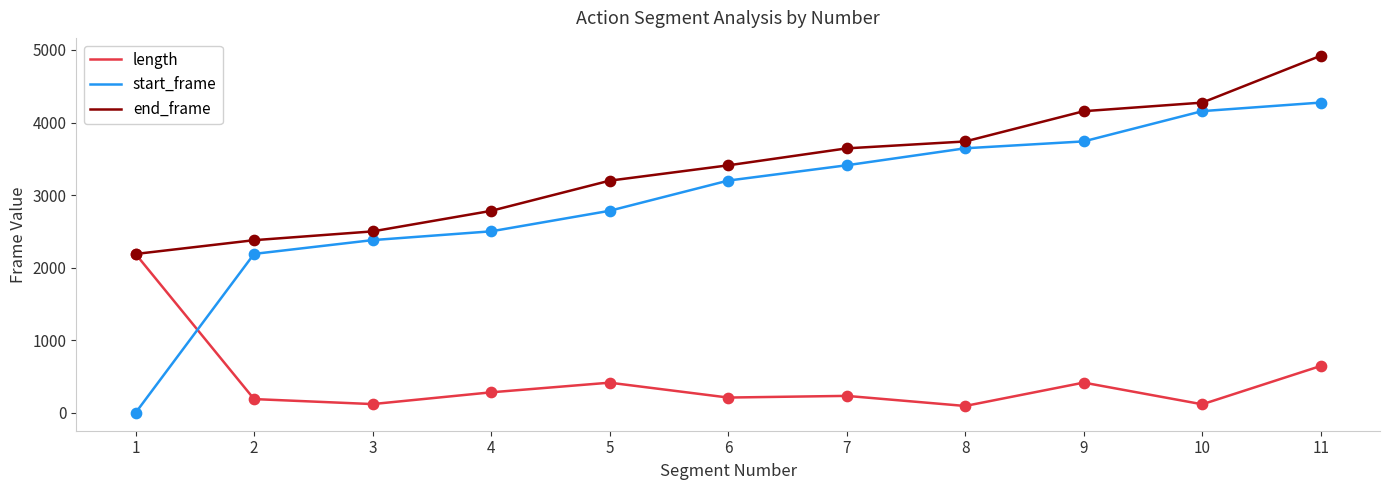

What is the total value across all series at 11?

9841